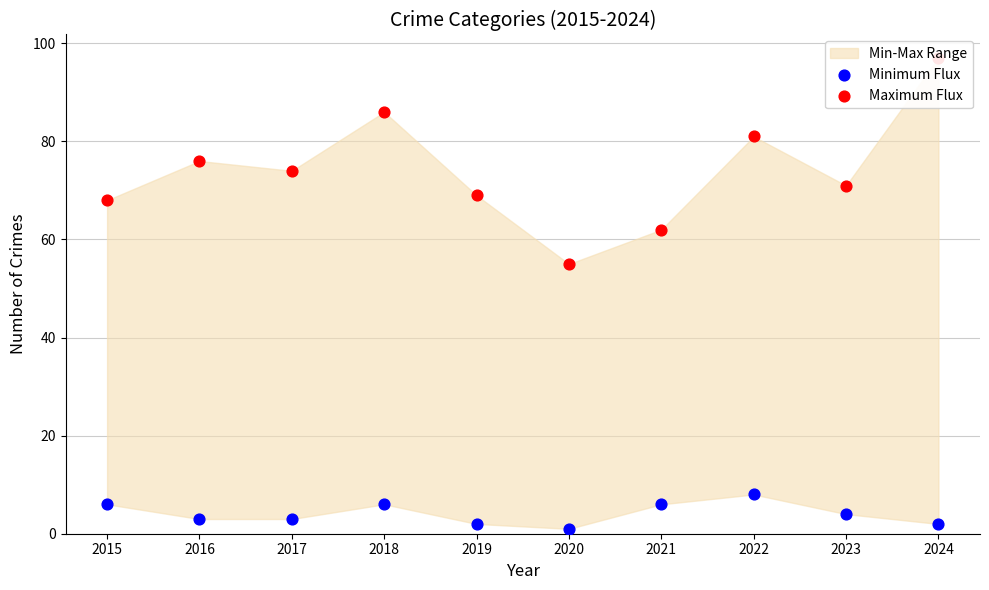

Which series has the largest Y range (max minus min)?

Maximum Flux